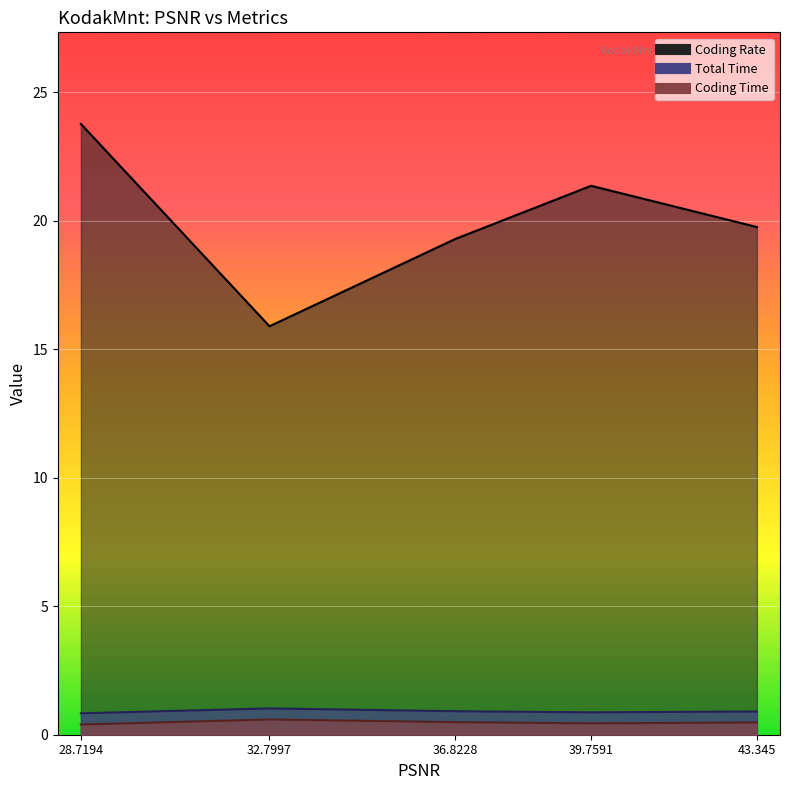

Count the Total Time values in the range 0 to 1.

4